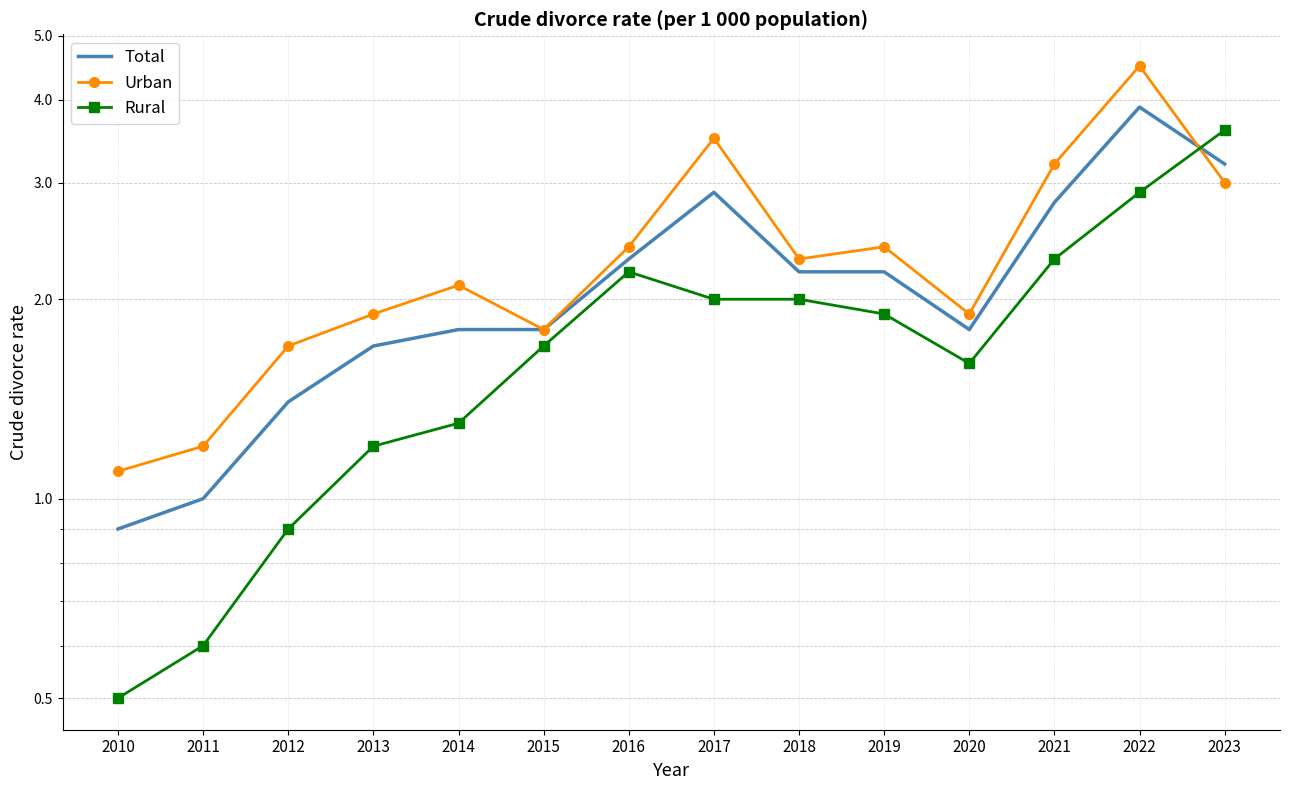

How many lines are shown in the chart?

3